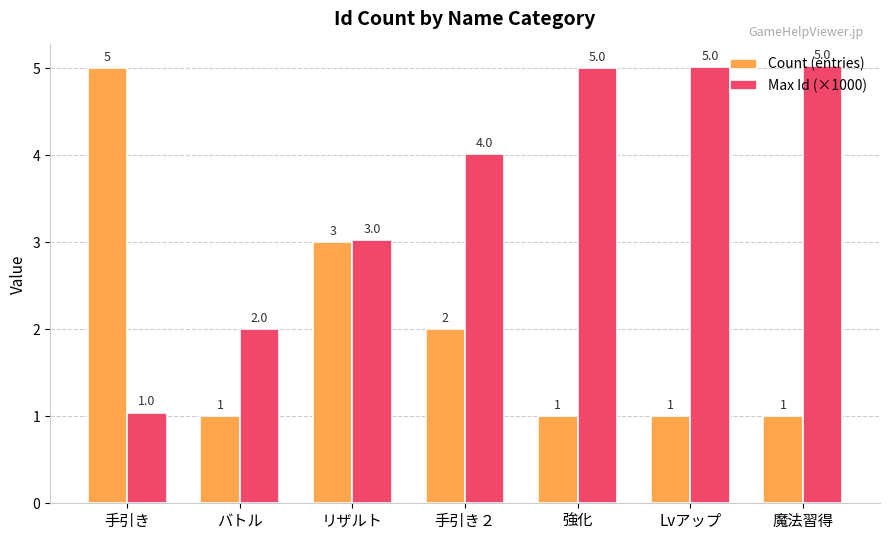

What is the minimum value for Max Id (×1000)?

1.0